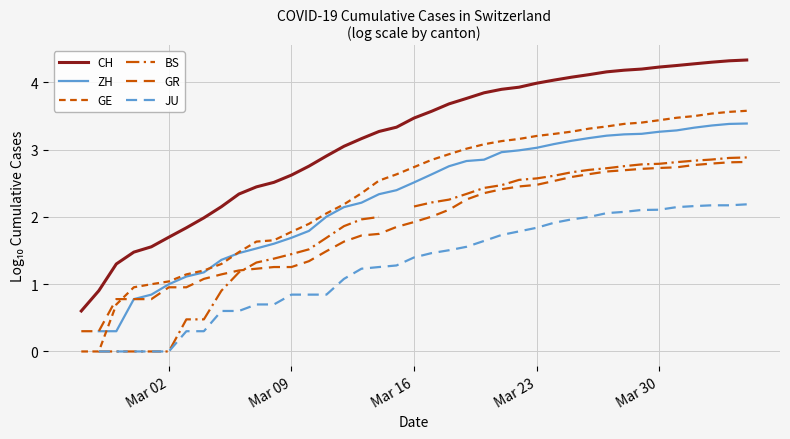

How many data points in GR are less than 1?

7